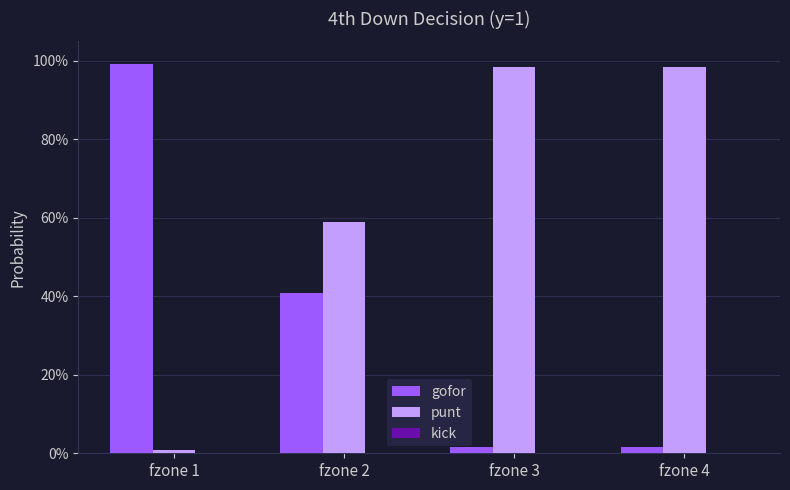

The punt series shows 1.0 at fzone 4. True or false?

True